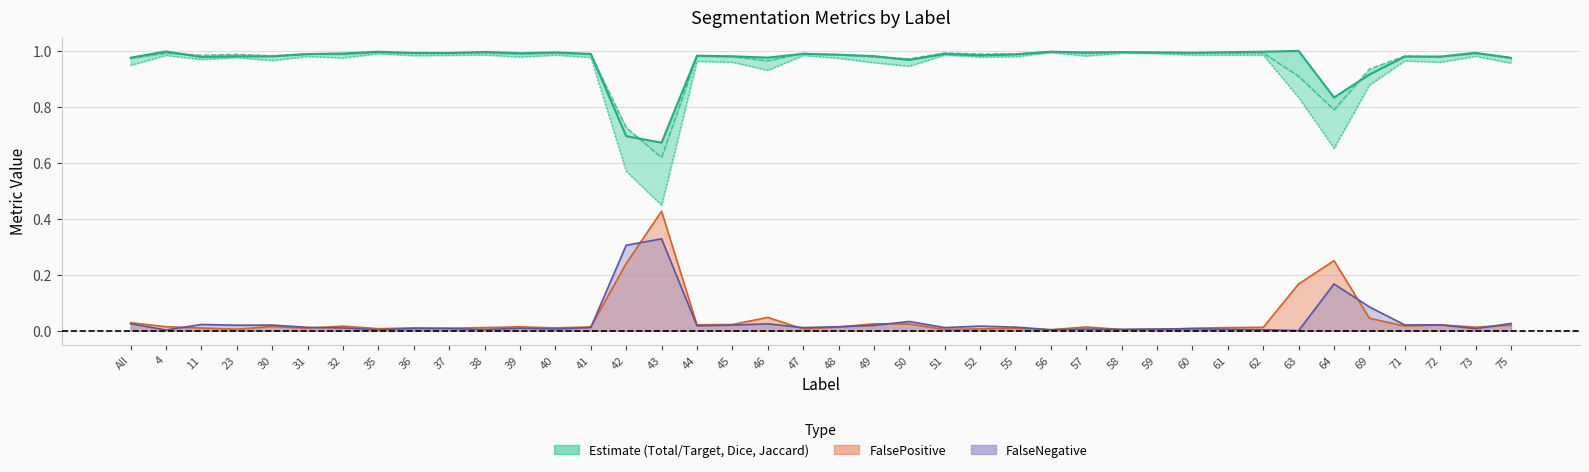

True or false: Jaccard and FalsePositive cross at least once.

False